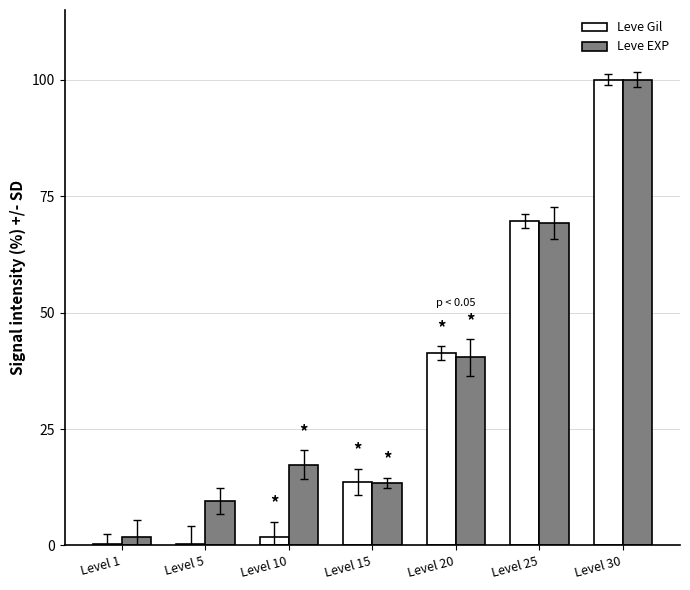

What is the difference between the Leve Gil values at Level 20 and Level 10?

39.5